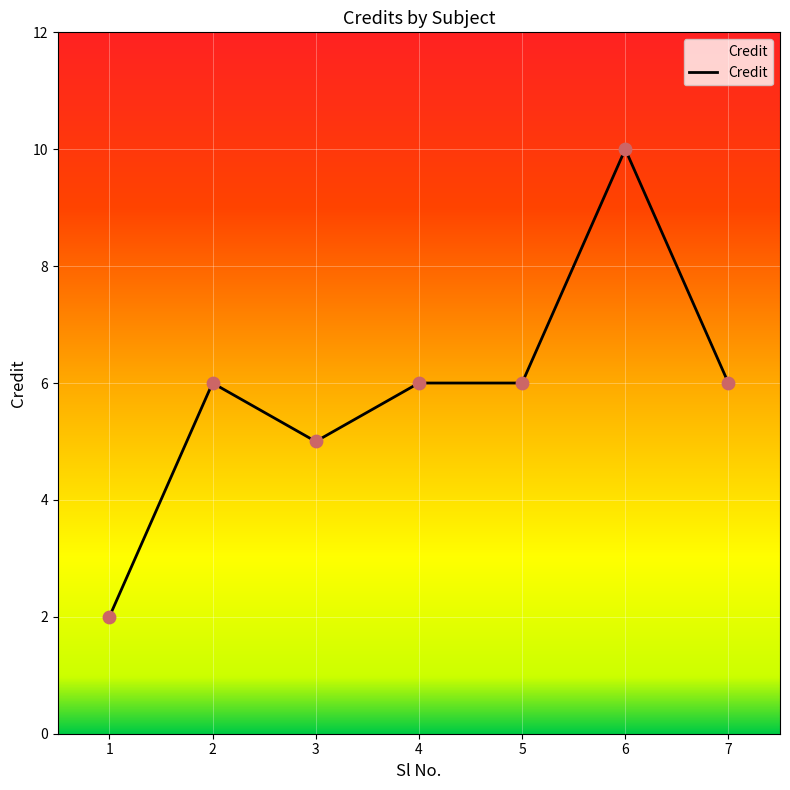

What is the change in value from 1 to 4?

+4